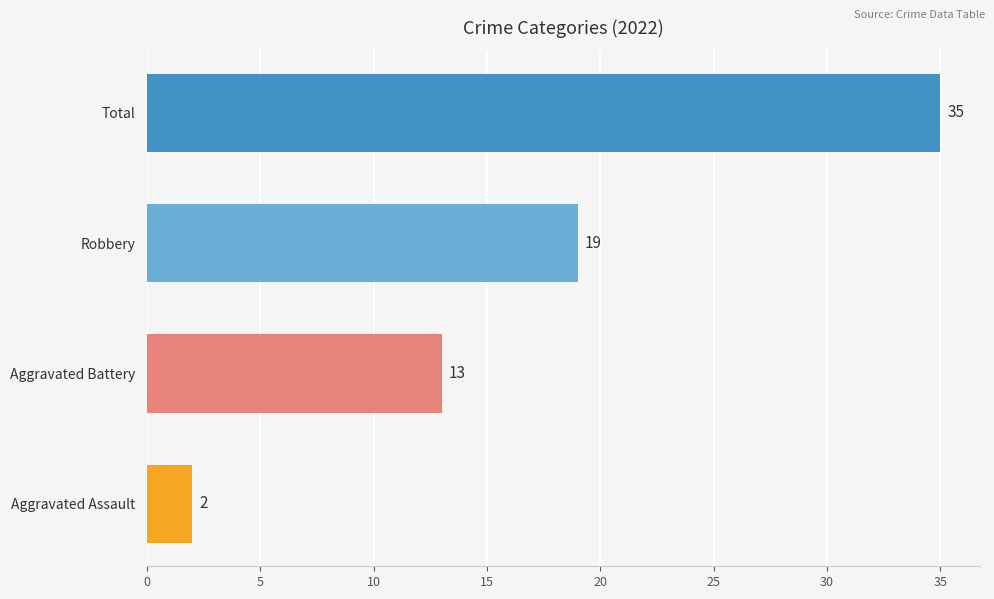

Where is the data nearest to the value 18?

Robbery